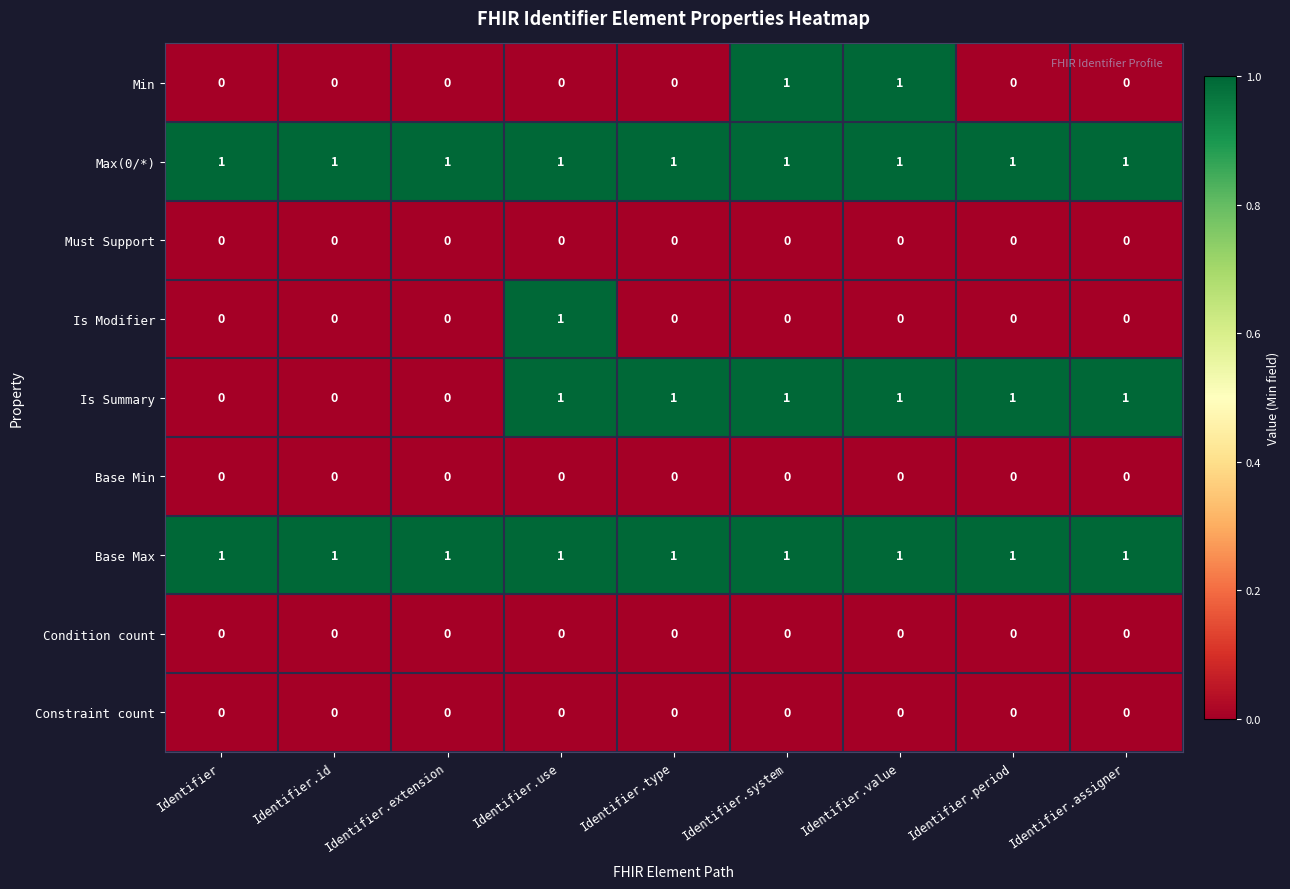

Is the value of Base Max at Identifier.assigner greater than the value of Min at Identifier.use?

Yes